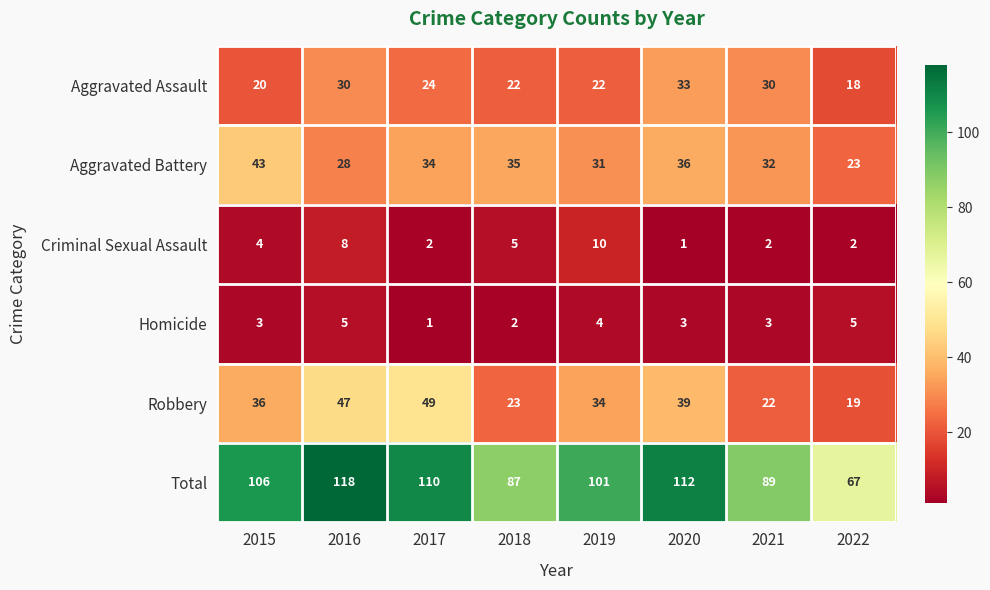

At how many categories does at least one series exceed 52?

8